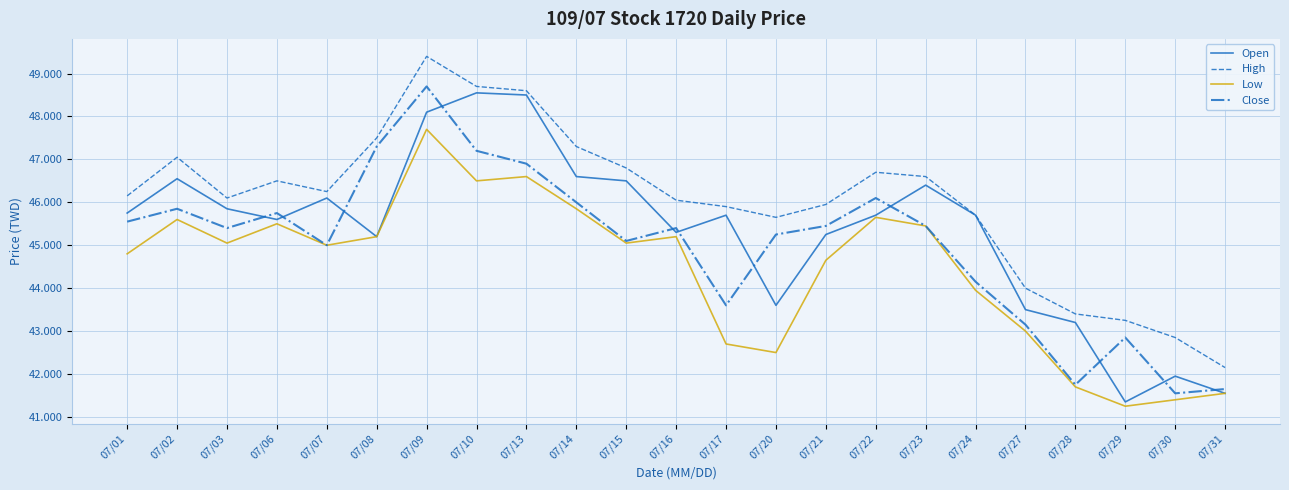

What is the maximum value for Close?

48.7